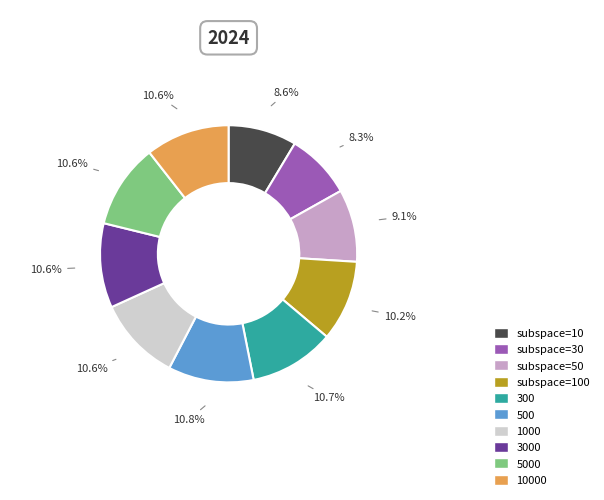

Is there a majority slice in this chart?

No